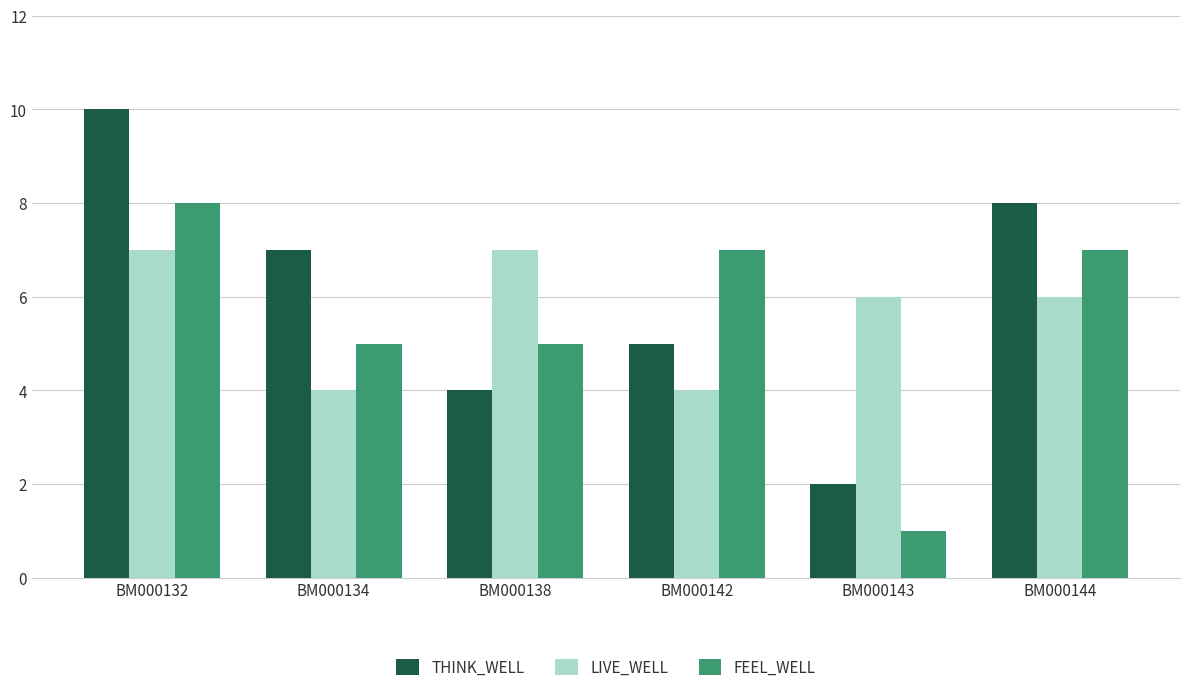

What is the difference between the highest and lowest values at BM000142?

3